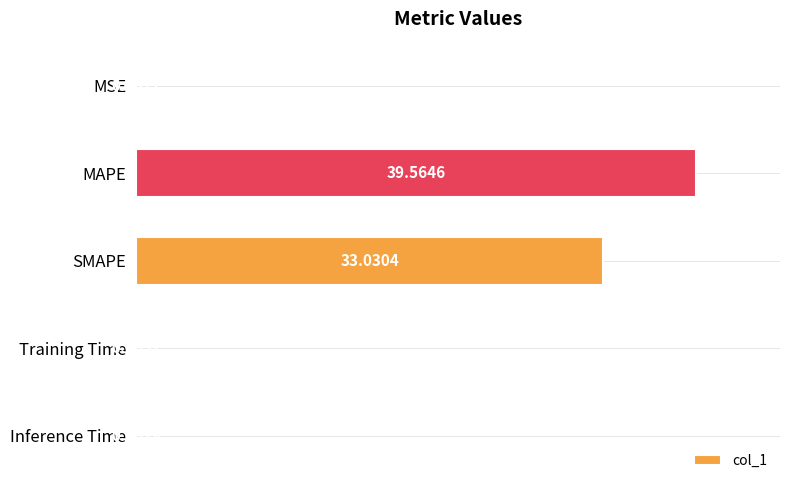

What is the sum of all values?

72.6